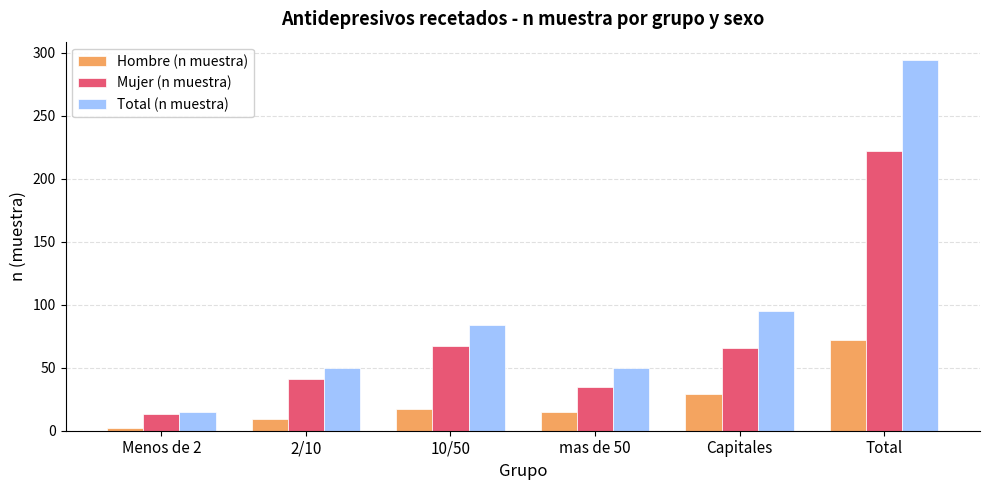

What is the spread (max minus min) of values at Total?

222